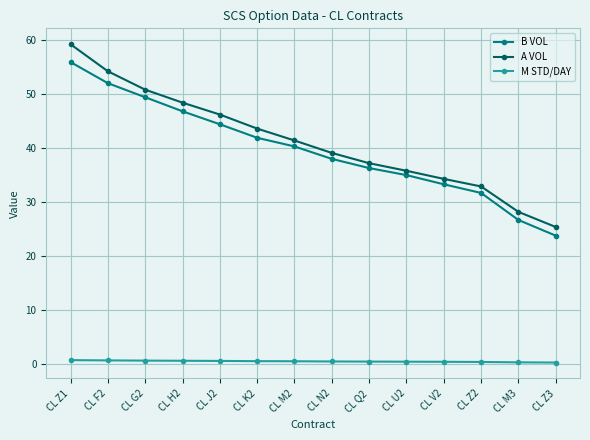

What is the spread (max minus min) of values at CL Z3?

25.1